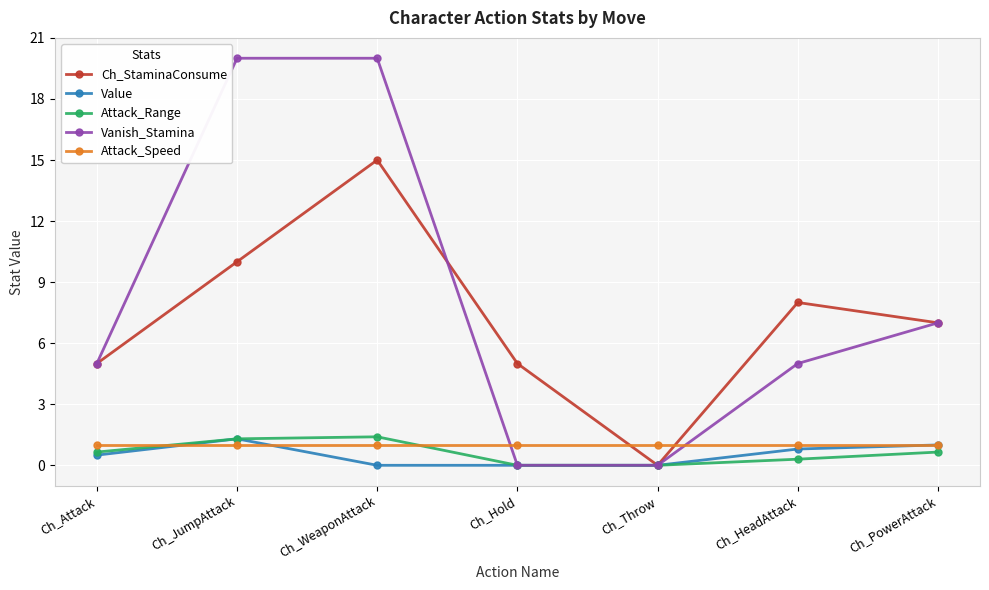

True or false: Attack_Speed and Attack_Range intersect in this chart.

True